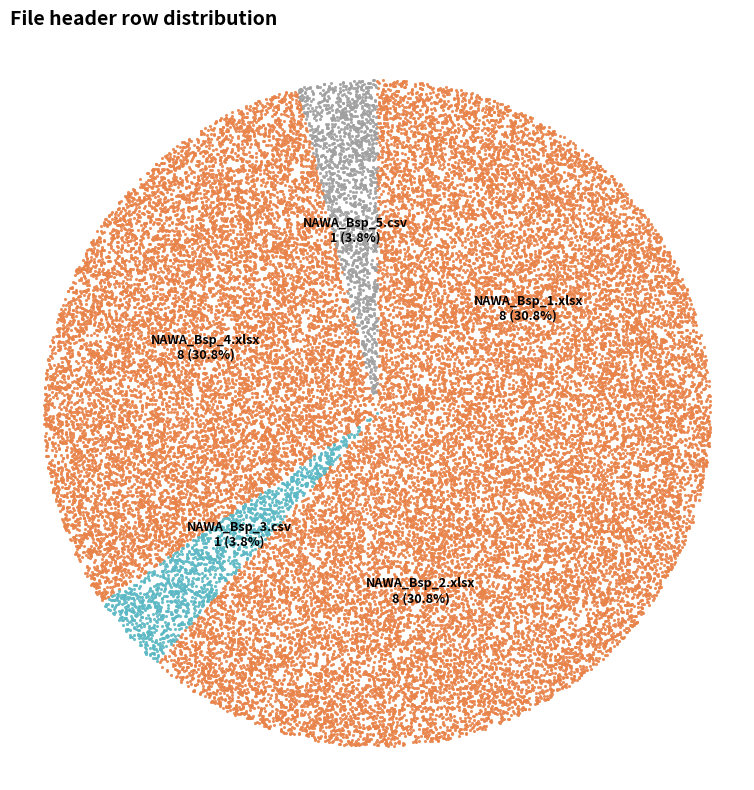

Which category has the smallest portion of the pie?

NAWA_Bsp_3.csv